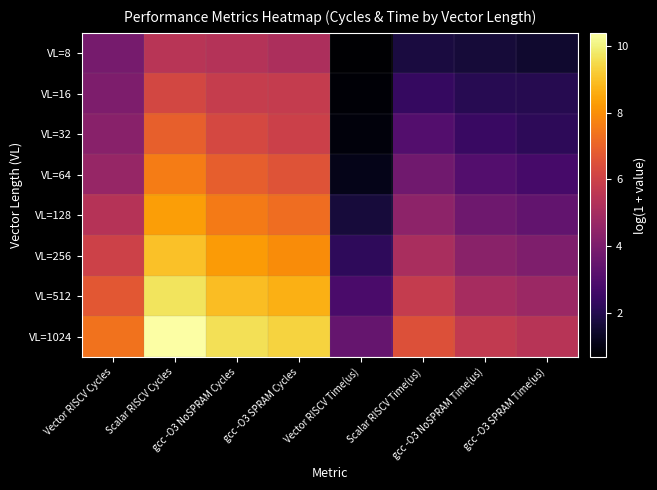

How many categories are shown in the chart?

8